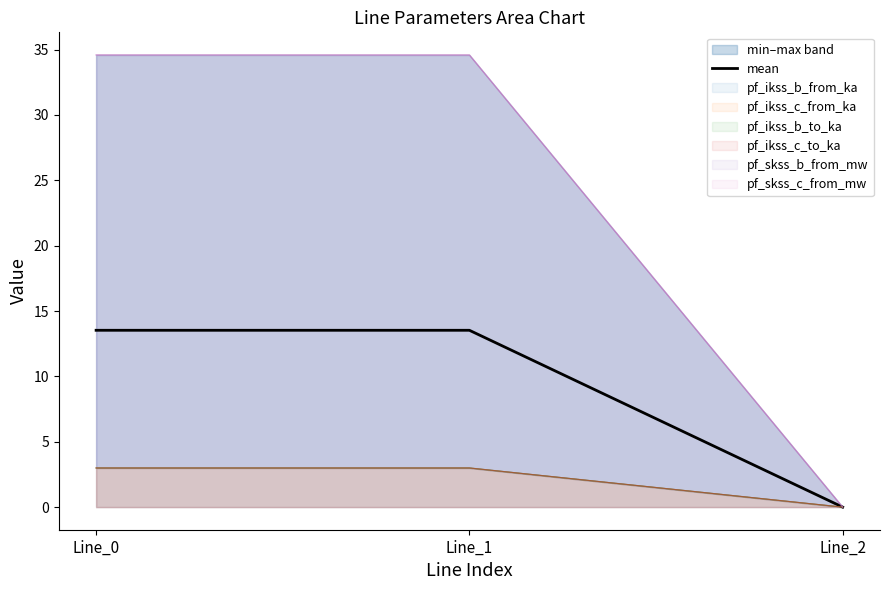

How many values are below 13?

1